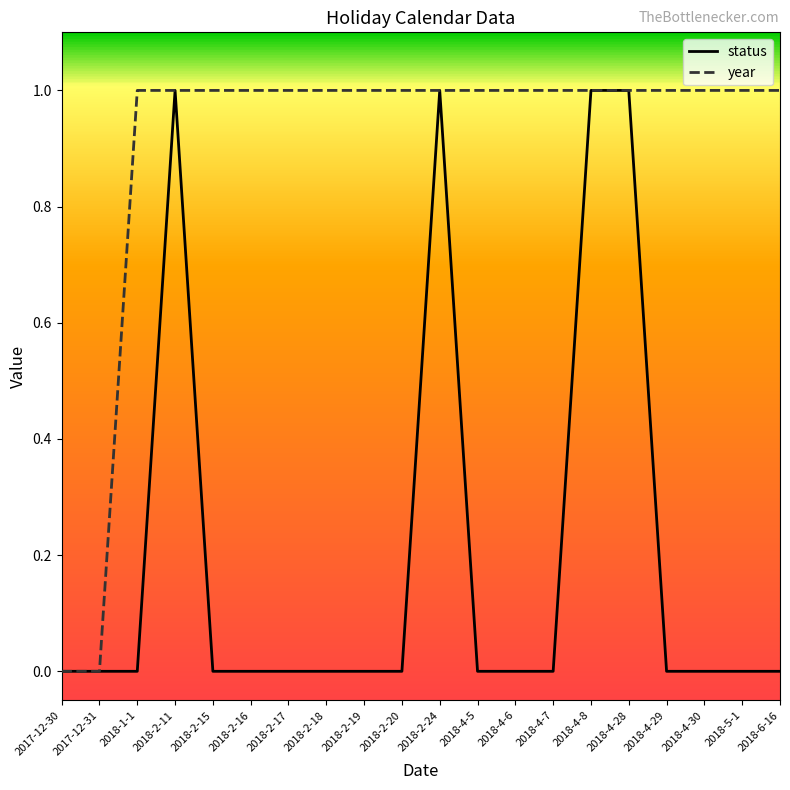

The value of year at 2018-2-15 is 0. True or false?

False